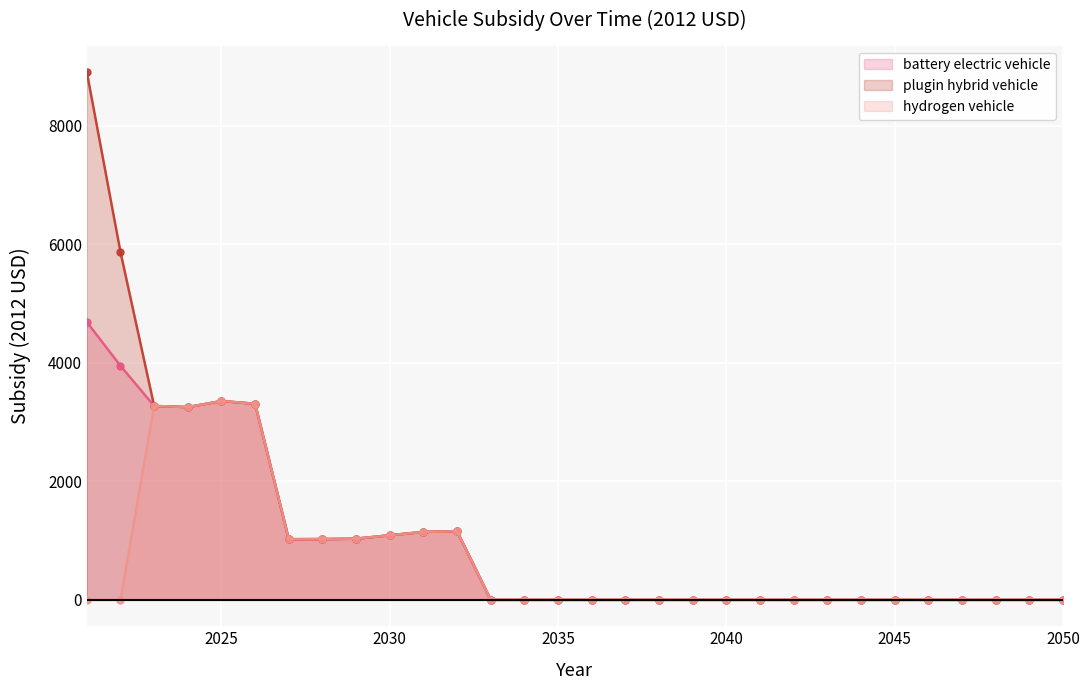

Which has a higher value, 2022 or 2040?

2022